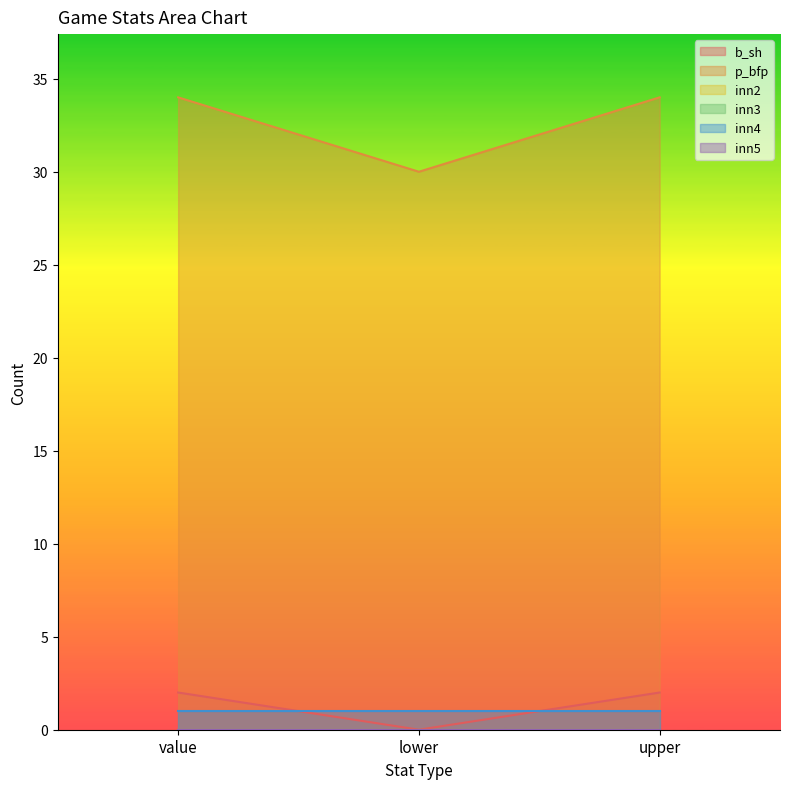

Does the chart display data point markers on the line(s)?

No